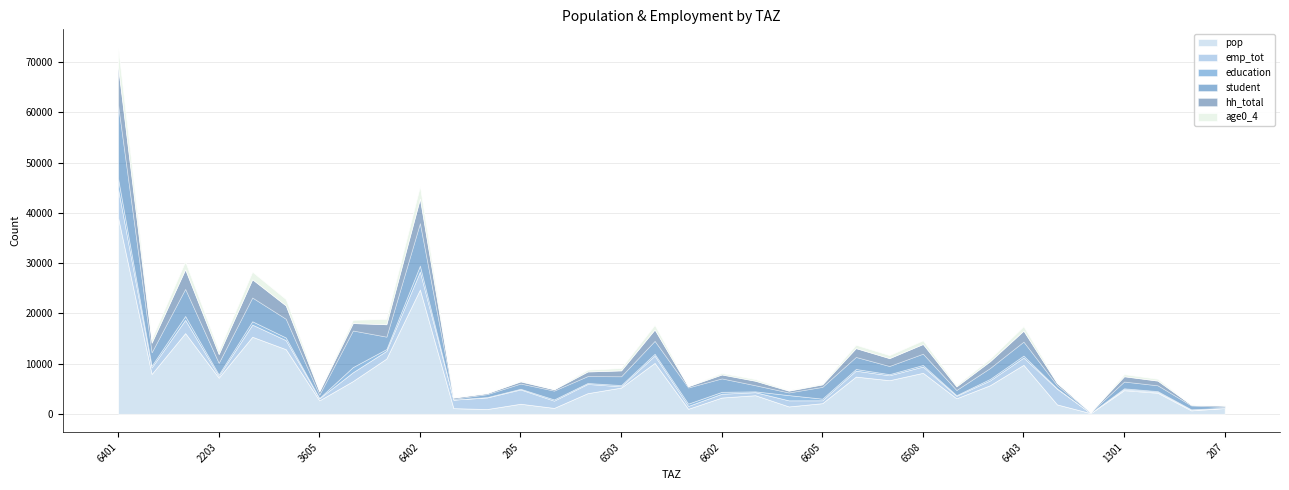

At which category is the sum across all series the highest?

6401